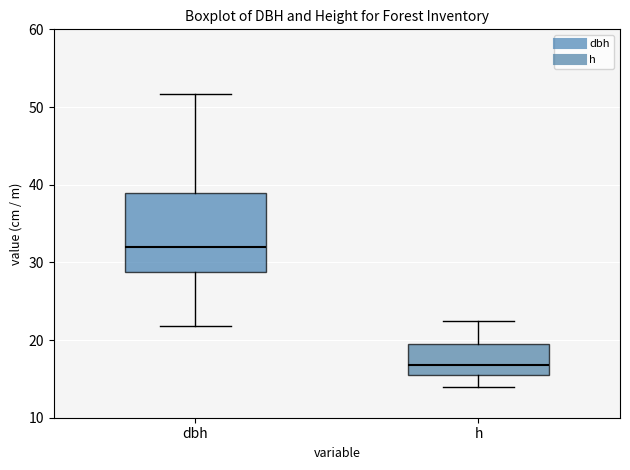

Reading left to right, read every box against the y-axis: the position of its median line, the range the box covers, and the ends of its whiskers. The values are not printed on the chart, so give them approximately, as read against the axis.

dbh: median 32, box 29 to 39, whiskers 22 to 52
h: median 17, box 16 to 20, whiskers 14 to 23